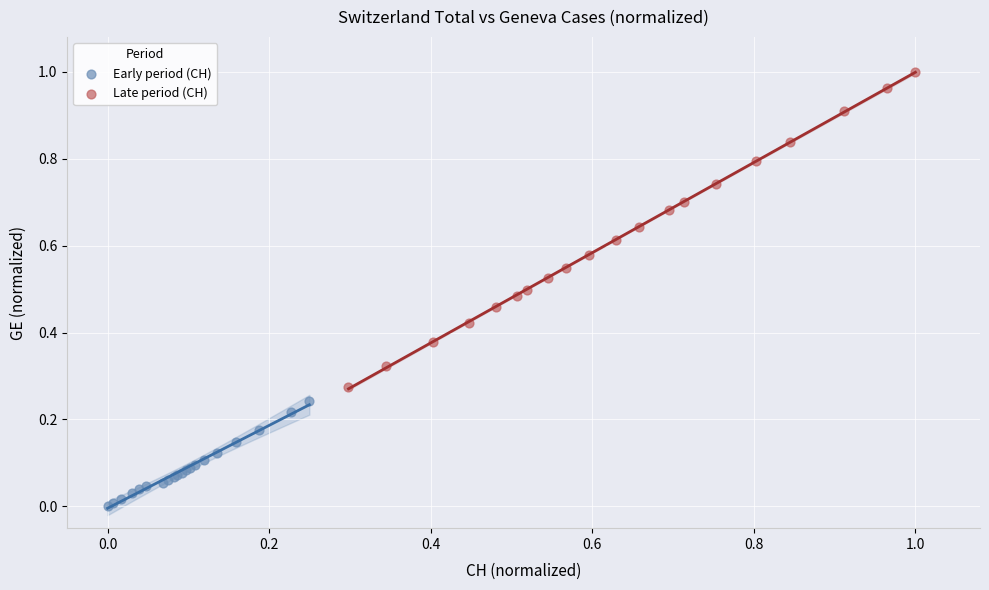

Which series reaches the maximum Y coordinate?

Late period (CH)